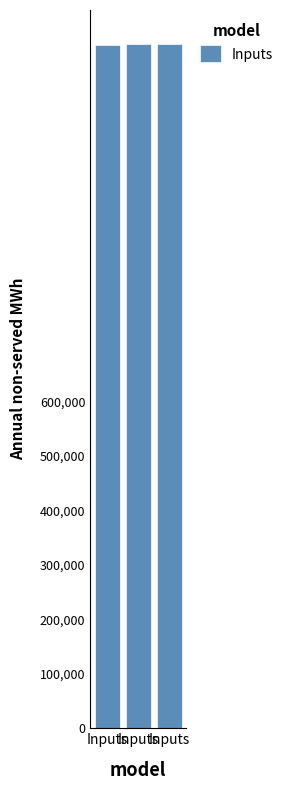

Count the number of categories in the chart.

3